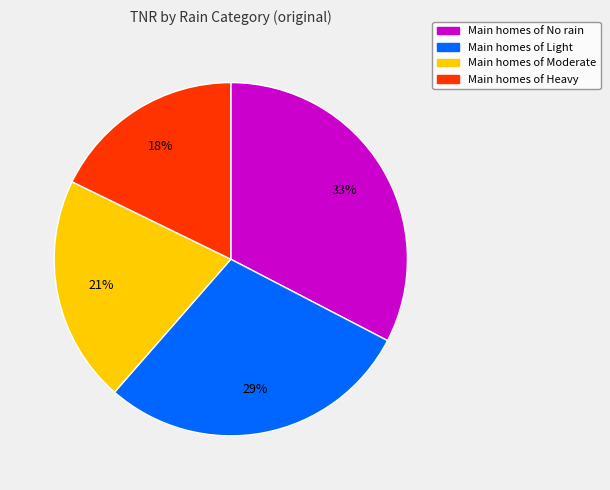

To the nearest percent, what is the difference between the largest and smallest slice percentages?

15%